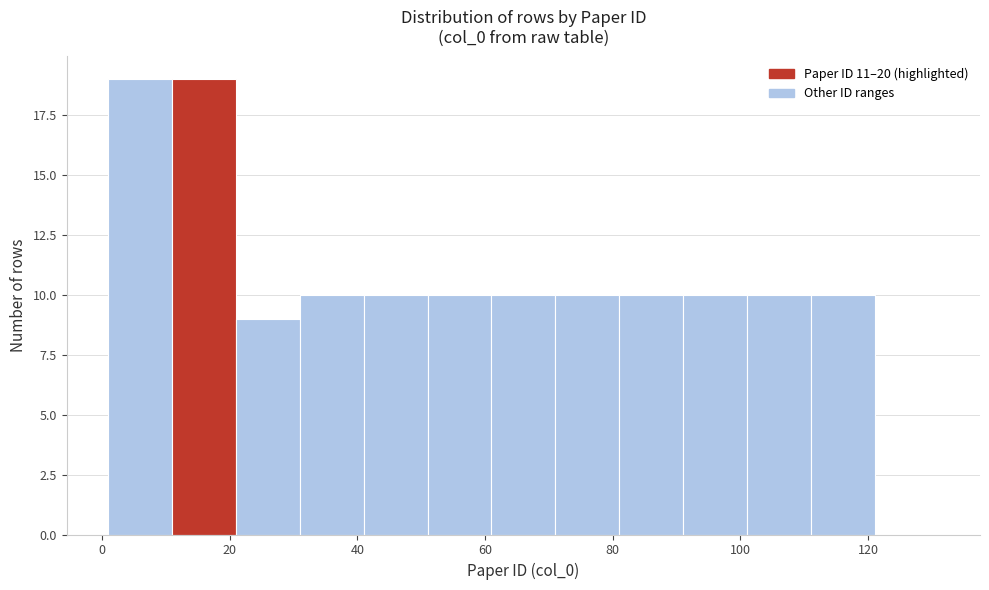

Reading left to right, list every bar in this chart as the range it spans on the x-axis followed by its height. Neither the bar edges nor the heights are printed on the chart, so give them approximately, as read against the axes.

1 to 11: 19
11 to 21: 19
21 to 31: 9
31 to 41: 10
41 to 51: 10
51 to 61: 10
61 to 71: 10
71 to 81: 10
81 to 91: 10
91 to 101: 10
101 to 111: 10
111 to 121: 10
121 to 131: 0